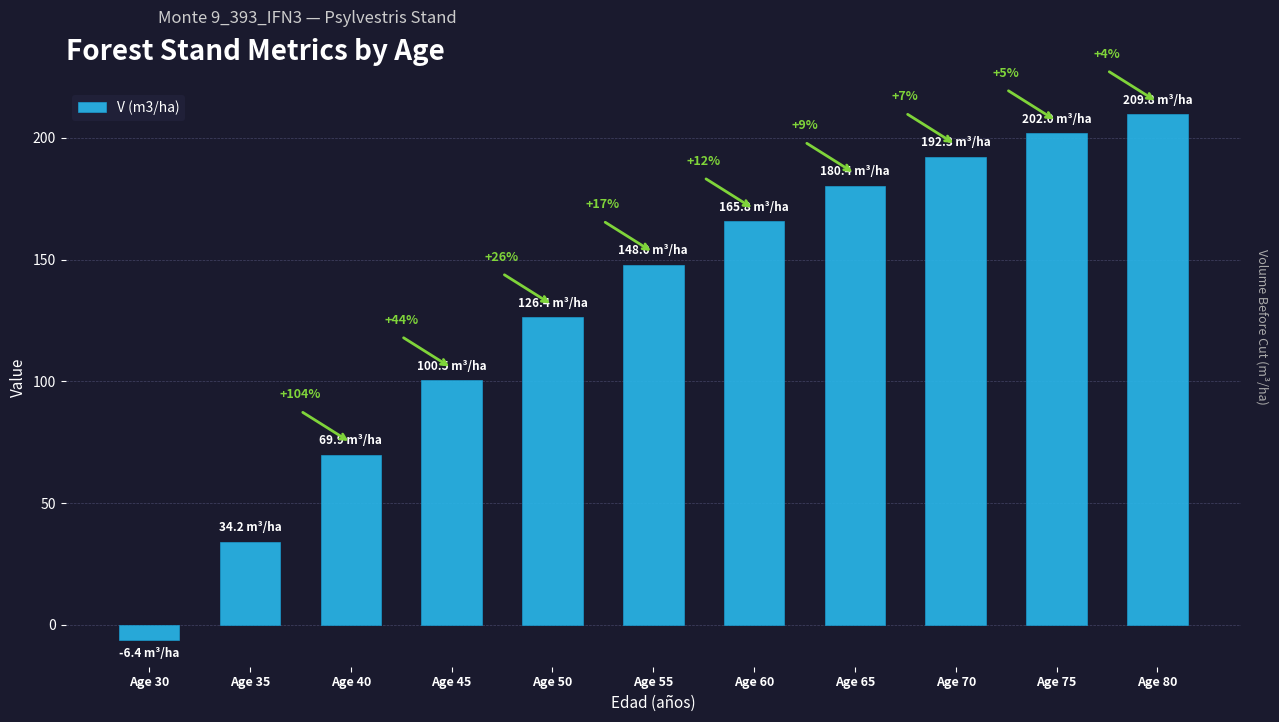

How many bars are there in total?

11